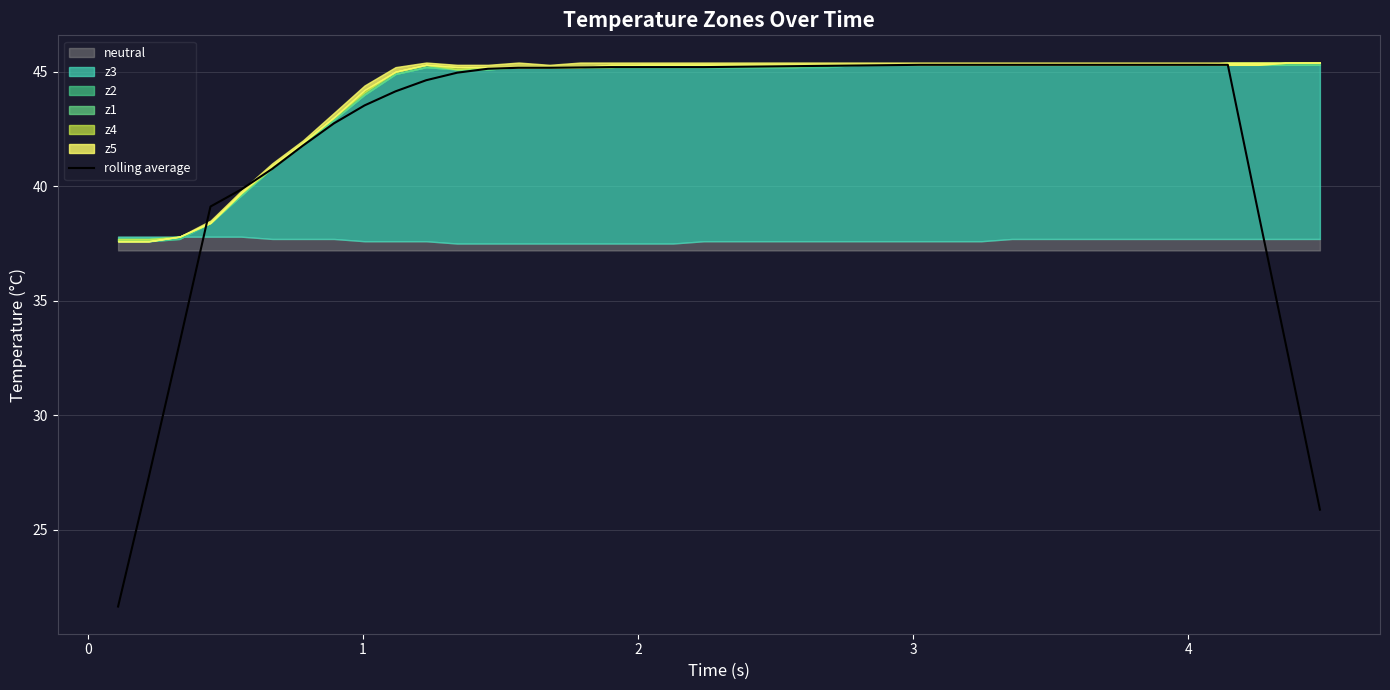

What is the maximum value for rolling average?

45.3